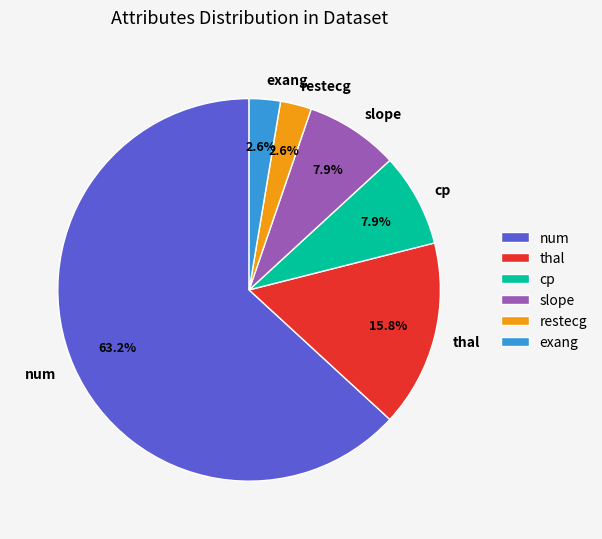

What is the majority slice?

num